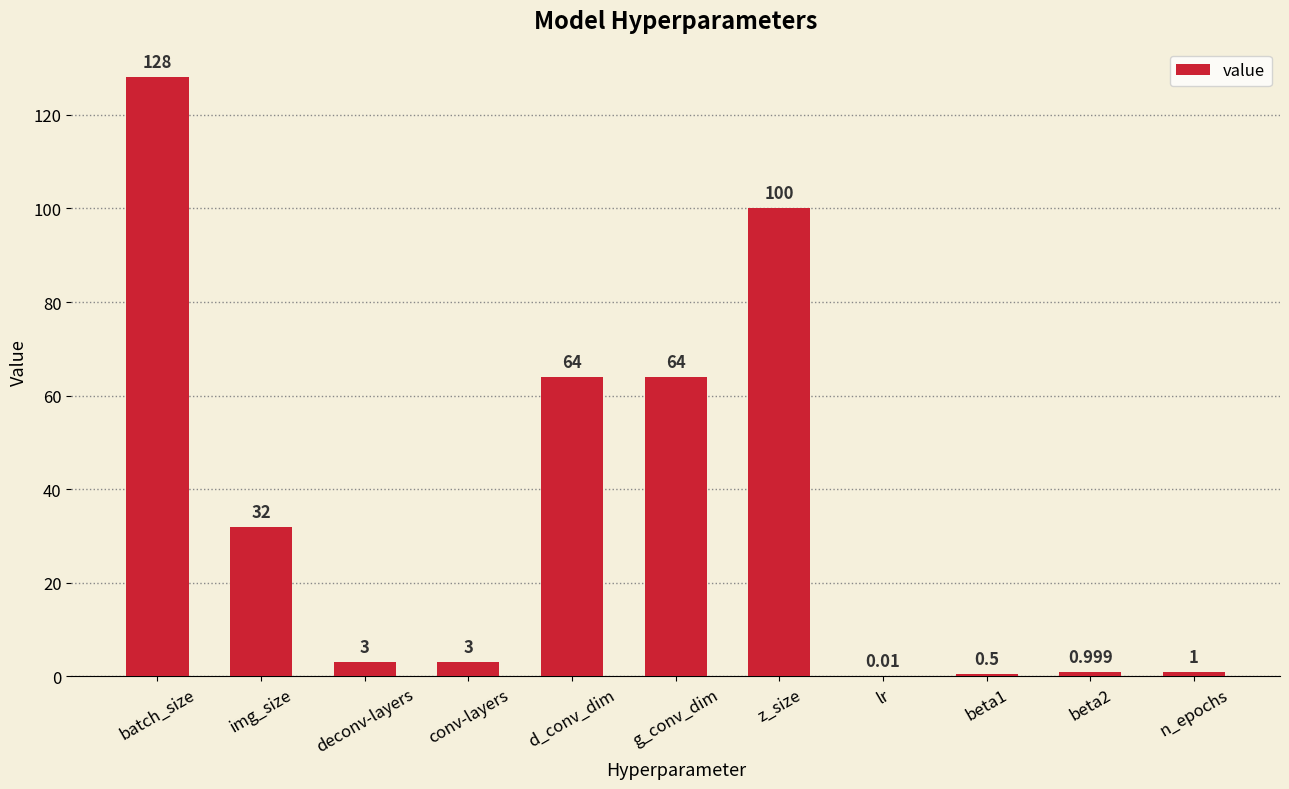

Which label corresponds to the largest value in the chart?

batch_size